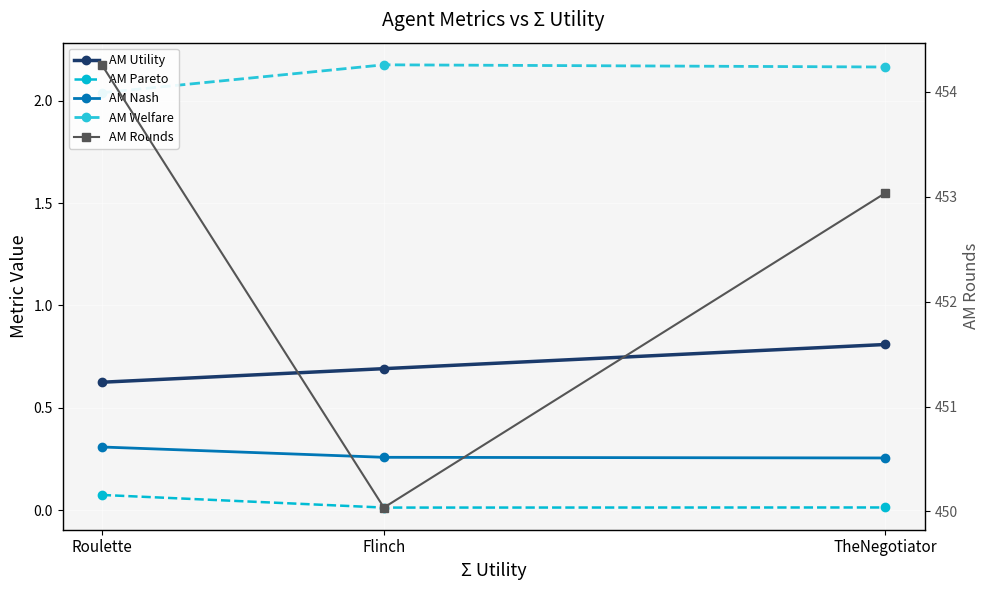

True or false: AM Rounds has a value of 140.8 at TheNegotiator.

False